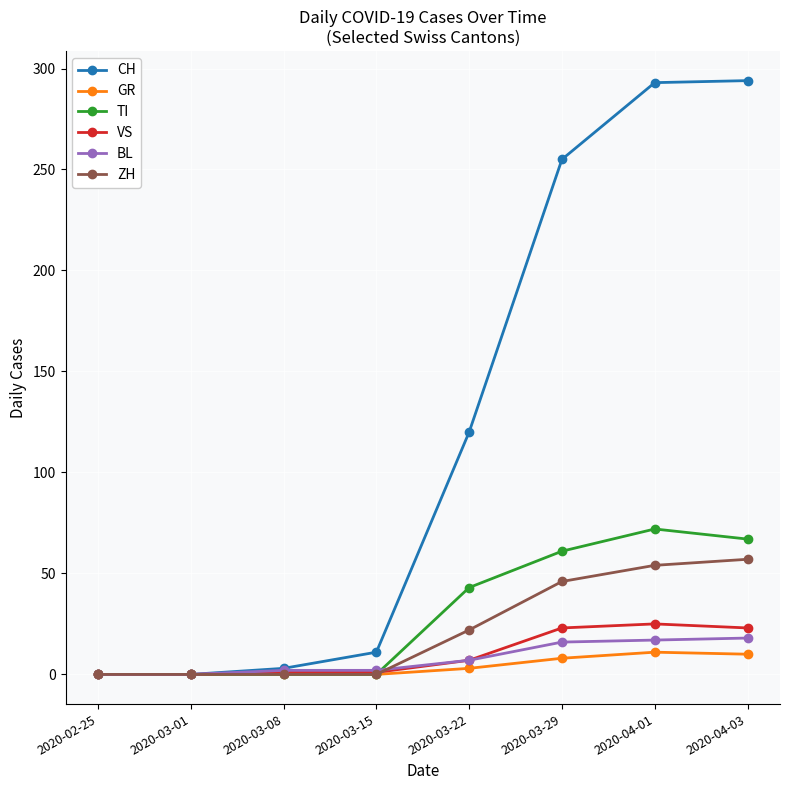

What is the difference between the VS values at 2020-04-01 and 2020-03-08?

24